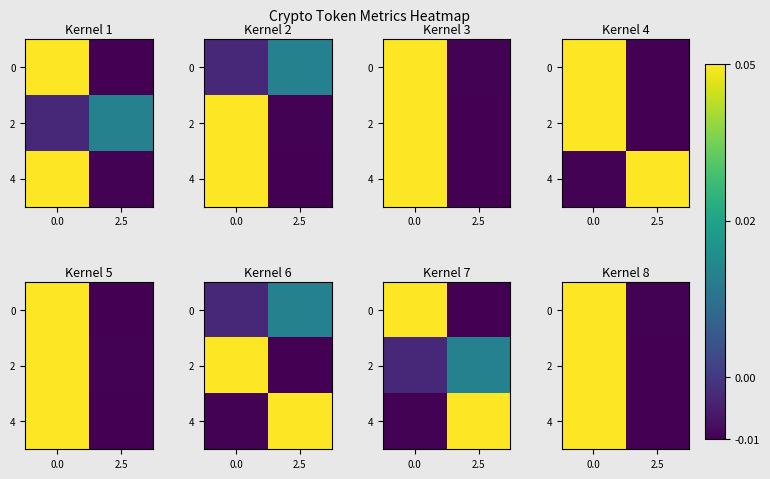

How many values in the 4 series are below 0?

1